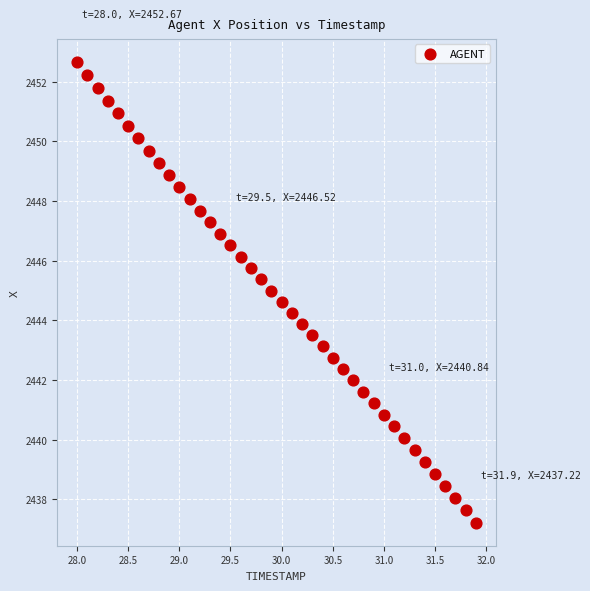

What is the range of X values (max minus min)?

3.9